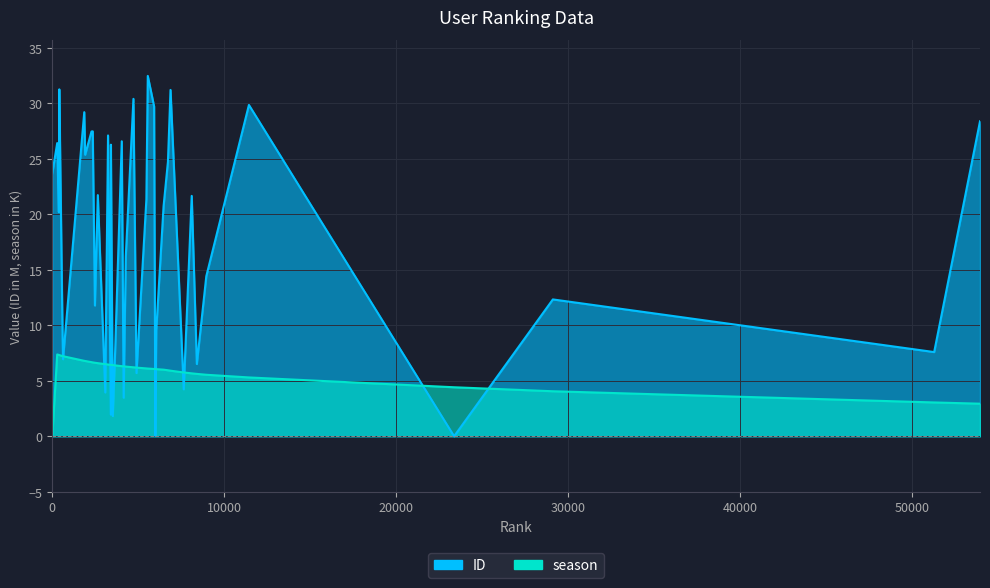

Reading left to right, transcribe all the data shown in this chart.

ID: 0=23.7	286=26.4	382=20.2	408=31.3	601=8.7	624=6.9	1859=29.2	1911=25.4	2280=27.5	2352=27.5	2478=11.8	2647=21.7	3080=3.9	3241=27.1	3403=2.0	3407=26.3	3517=1.8	3641=7.0	4039=26.6	4149=3.5	4273=16.2	4718=30.4	4895=5.7	5470=21.3	5552=32.5	5920=29.7	5992=0.0	6045=9.5	6470=20.7	6723=24.7	6874=31.2	7642=4.2	8106=21.7	8404=6.5	8954=14.4	11432=29.9	23362=0.0	29103=12.3	51272=7.6	53937=28.4
season: 0=0.0	286=7.4	382=7.3	408=7.3	601=7.2	624=7.2	1859=6.8	1911=6.8	2280=6.7	2352=6.7	2478=6.6	2647=6.6	3080=6.5	3241=6.5	3403=6.4	3407=6.4	3517=6.4	3641=6.4	4039=6.3	4149=6.3	4273=6.3	4718=6.2	4895=6.2	5470=6.1	5552=6.1	5920=6.1	5992=6.1	6045=6.0	6470=6.0	6723=5.9	6874=5.9	7642=5.8	8106=5.7	8404=5.6	8954=5.5	11432=5.3	23362=4.4	29103=4.1	51272=3.0	53937=2.9